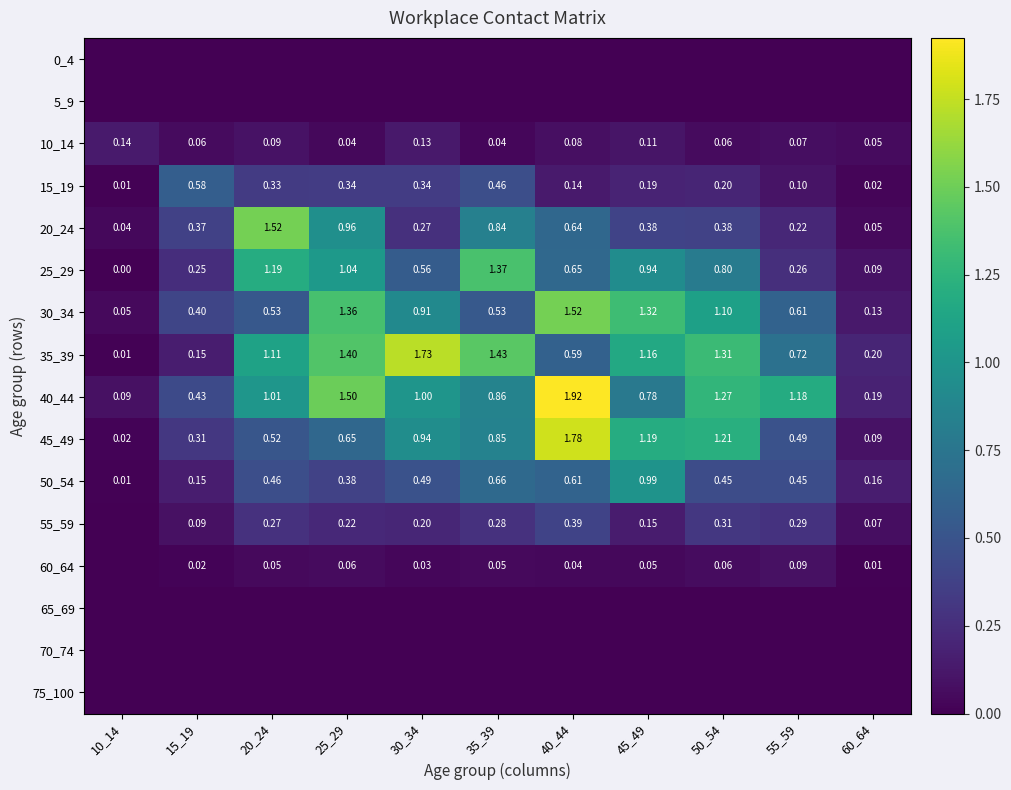

What is the average value of the 55_59 series?

0.2